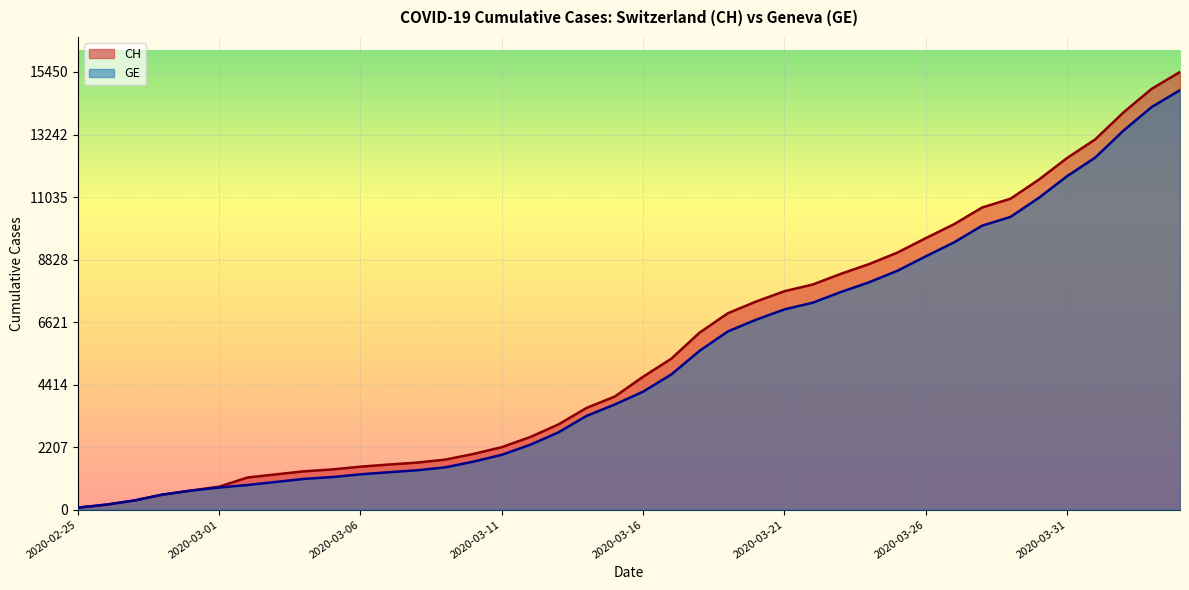

What is the label of the 33rd point from the right?

2020-03-03